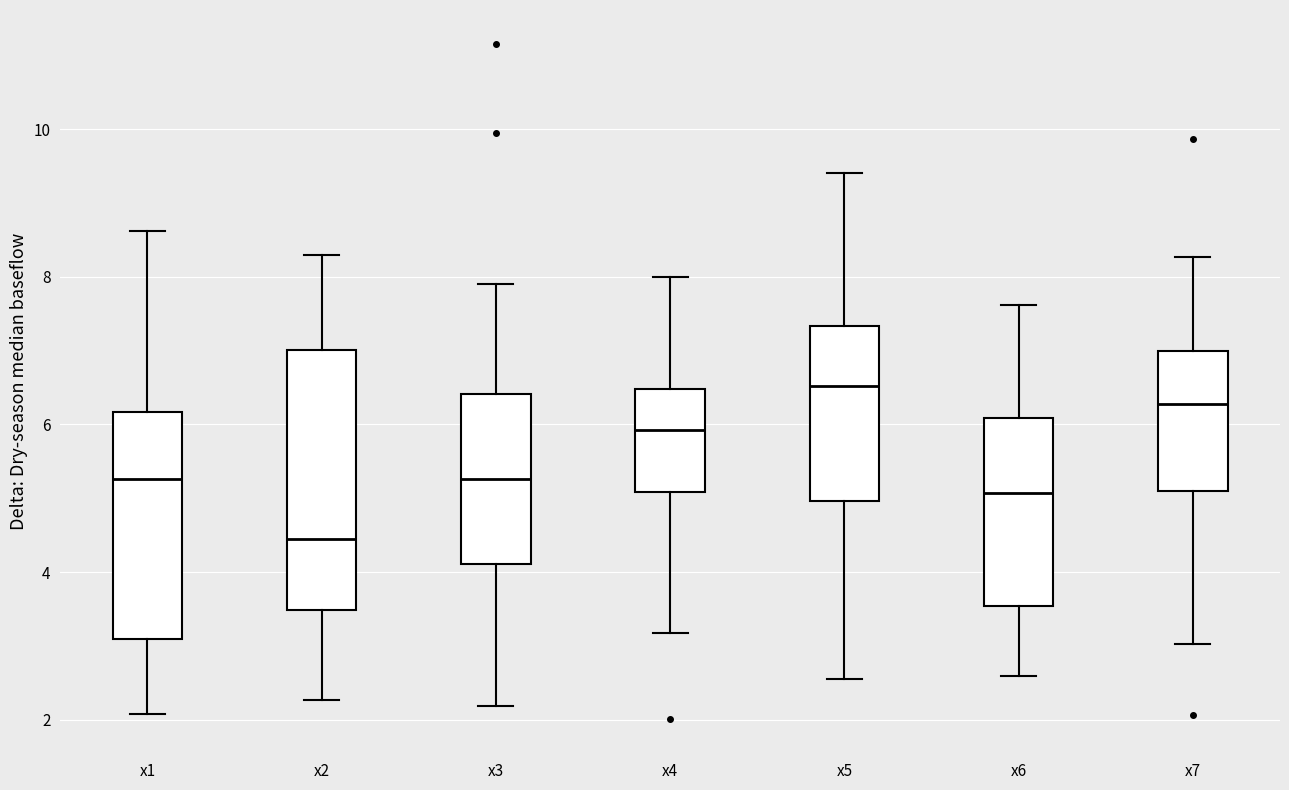

Reading left to right, read every box against the y-axis: the position of its median line, the range the box covers, and the ends of its whiskers. The values are not printed on the chart, so give them approximately, as read against the axis.

x1: median 5.2, box 3.0 to 6.2, whiskers 2.0 to 8.6
x2: median 4.4, box 3.4 to 7.0, whiskers 2.2 to 8.2
x3: median 5.2, box 4.2 to 6.4, whiskers 2.2 to 8.0
x4: median 6.0, box 5.0 to 6.4, whiskers 3.2 to 8.0
x5: median 6.6, box 5.0 to 7.4, whiskers 2.6 to 9.4
x6: median 5.0, box 3.6 to 6.0, whiskers 2.6 to 7.6
x7: median 6.2, box 5.0 to 7.0, whiskers 3.0 to 8.2